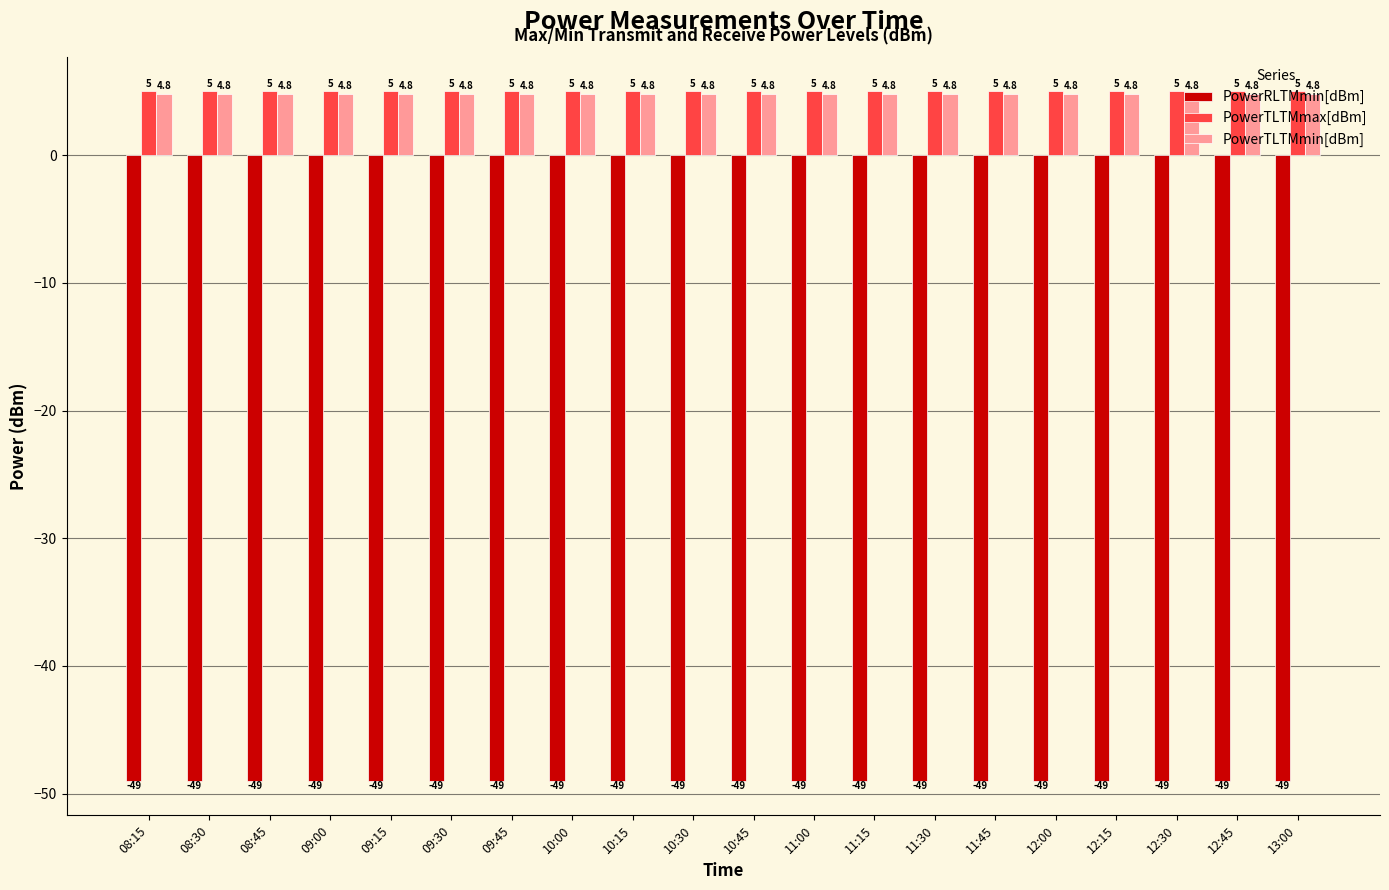

Does the chart contain any negative values?

Yes